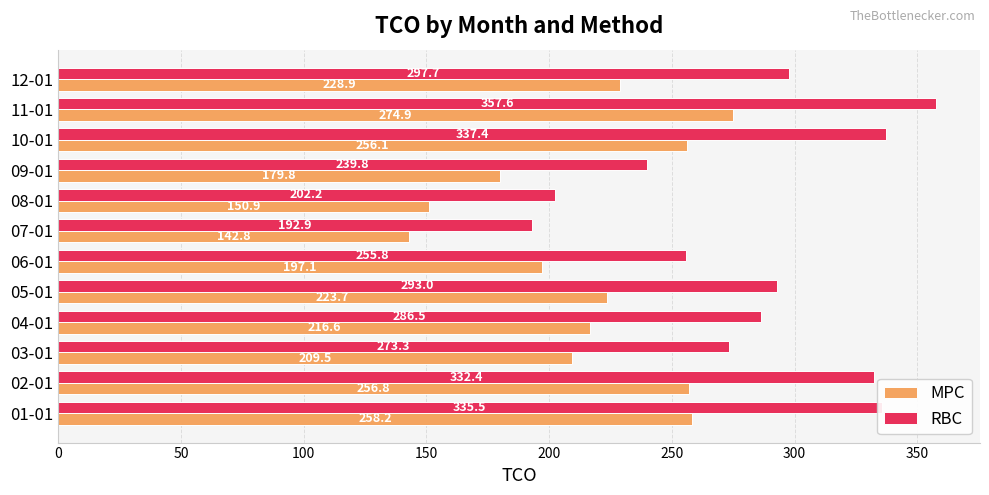

What are all the series names shown in the legend?

MPC, RBC